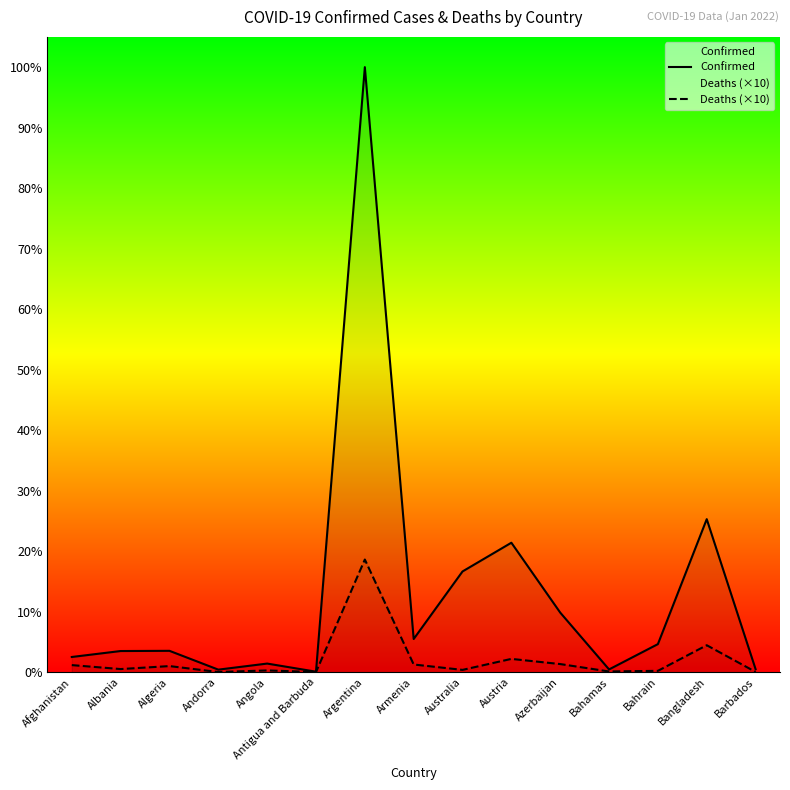

Where is Confirmed nearest to the value 3157951?

Bangladesh